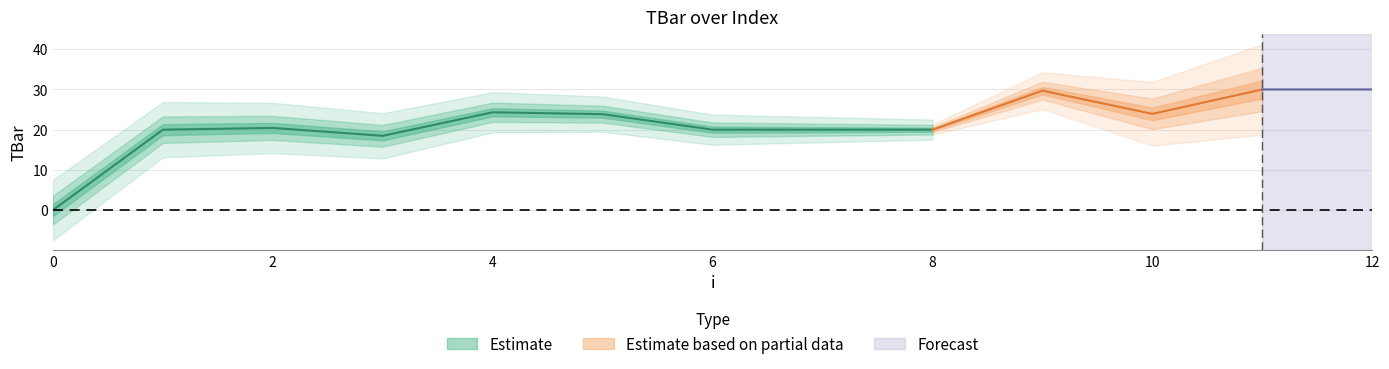

List the labels in order of value, smallest first.

0, 3, 1, 6, 7, 8, 2, 5, 10, 4, 9, 11, 12